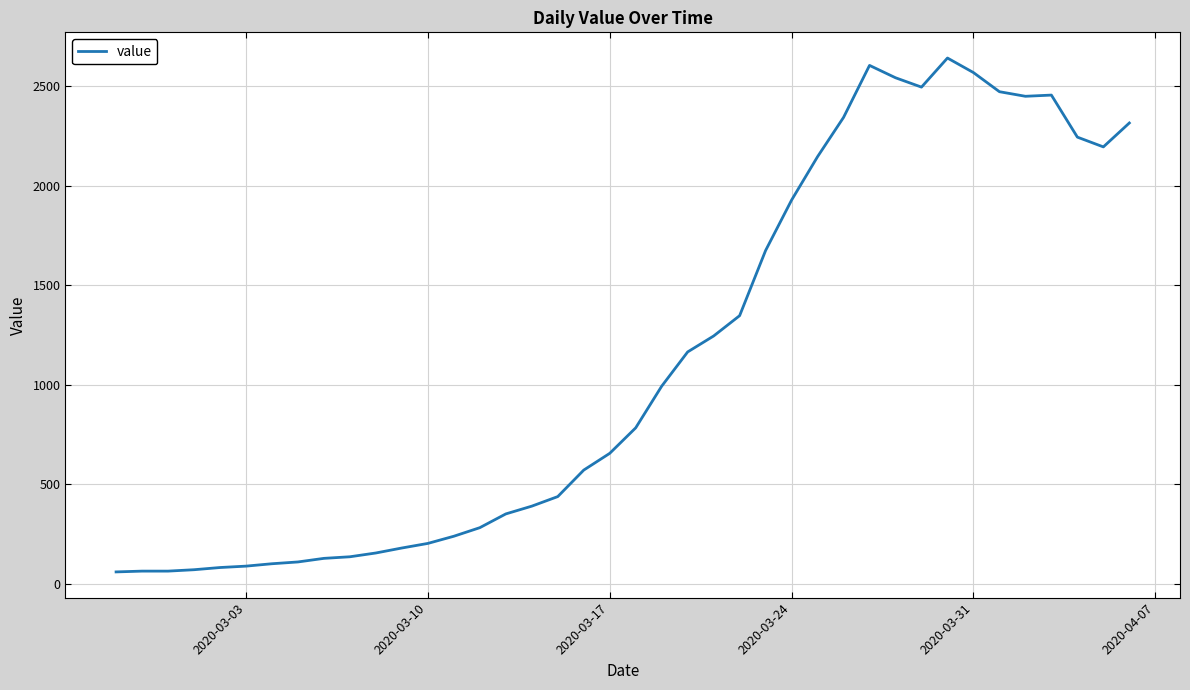

What is the smallest value displayed?

61